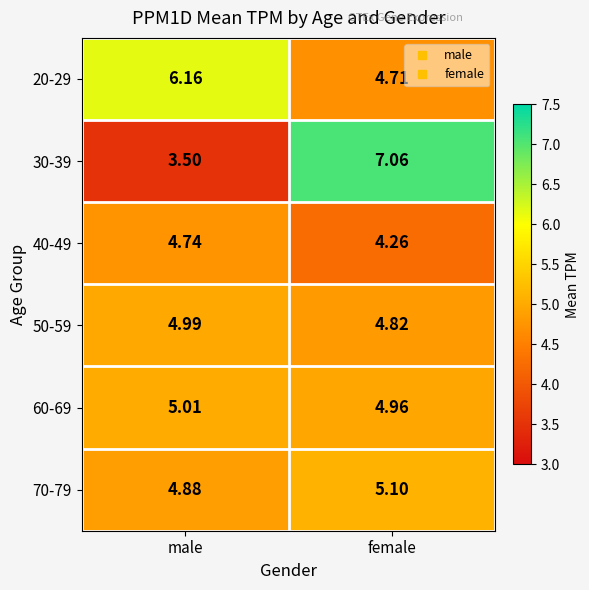

Which category has the lowest value across all series?

male